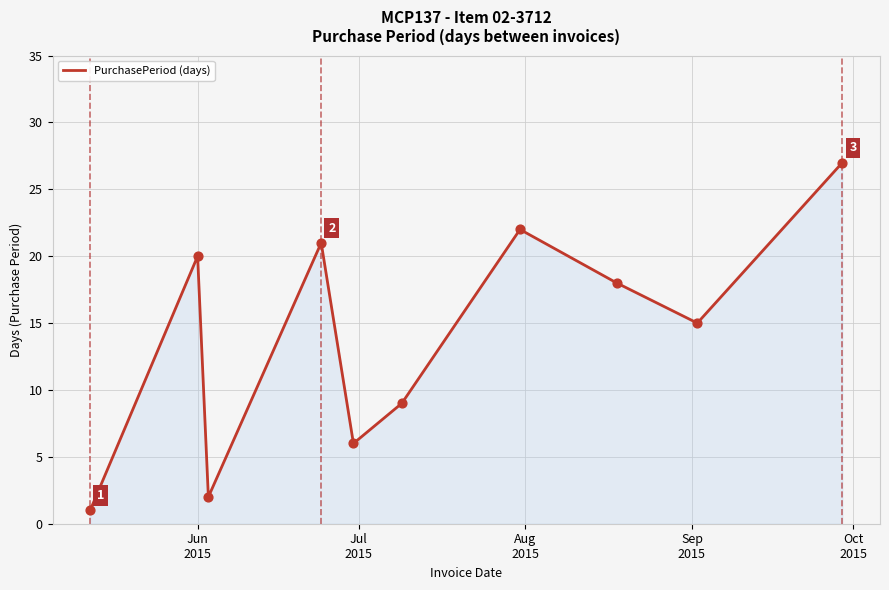

What is the difference between the maximum and minimum values?

26